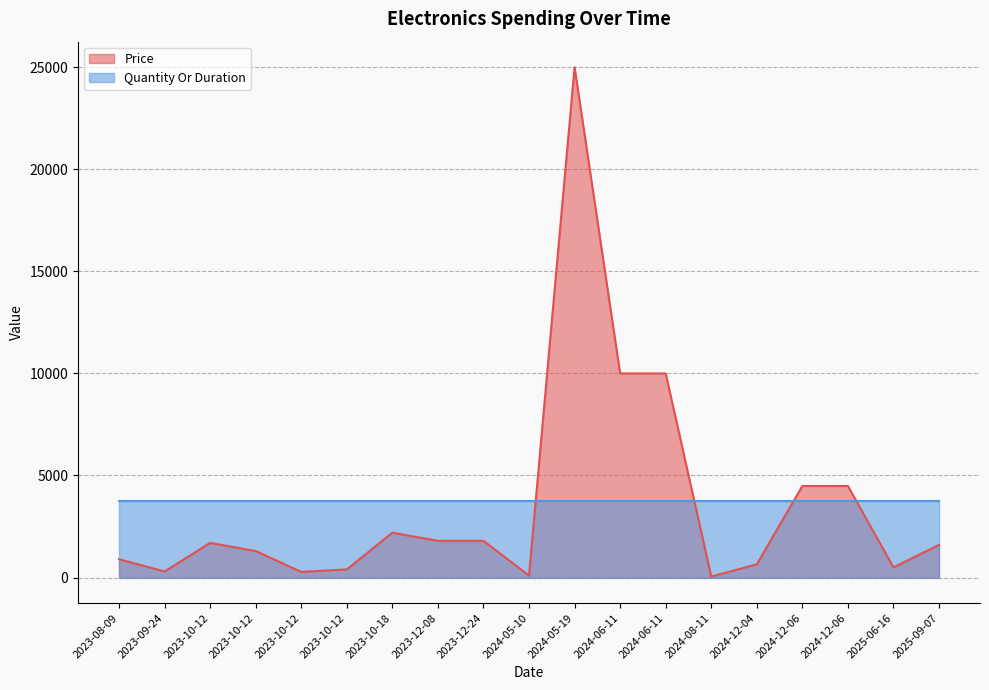

Reading right to left, transcribe all the data shown in this chart.

2025-09-07=1600.0	2025-06-16=500.0	2024-12-06=4485.5	2024-12-06=4485.5	2024-12-04=650.0	2024-08-11=50.0	2024-06-11=9999.0	2024-06-11=9999.0	2024-05-19=25000.0	2024-05-10=100.0	2023-12-24=1799.0	2023-12-08=1799.0	2023-10-18=2199.0	2023-10-12=399.0	2023-10-12=279.0	2023-10-12=1299.0	2023-10-12=1699.0	2023-09-24=299.0	2023-08-09=899.0